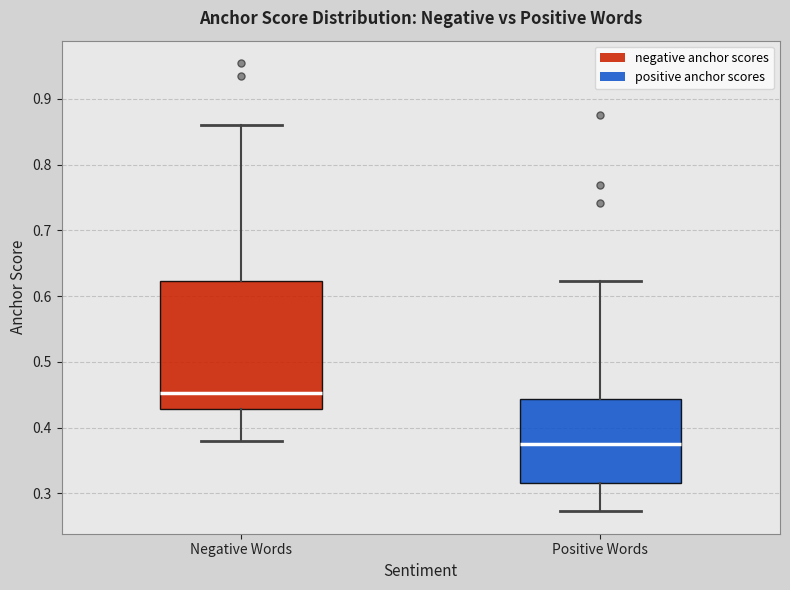

Where is the lower edge of the box for Positive Words on the y-axis? The values are not printed on the chart, so give them approximately, as read against the axis.

0.32